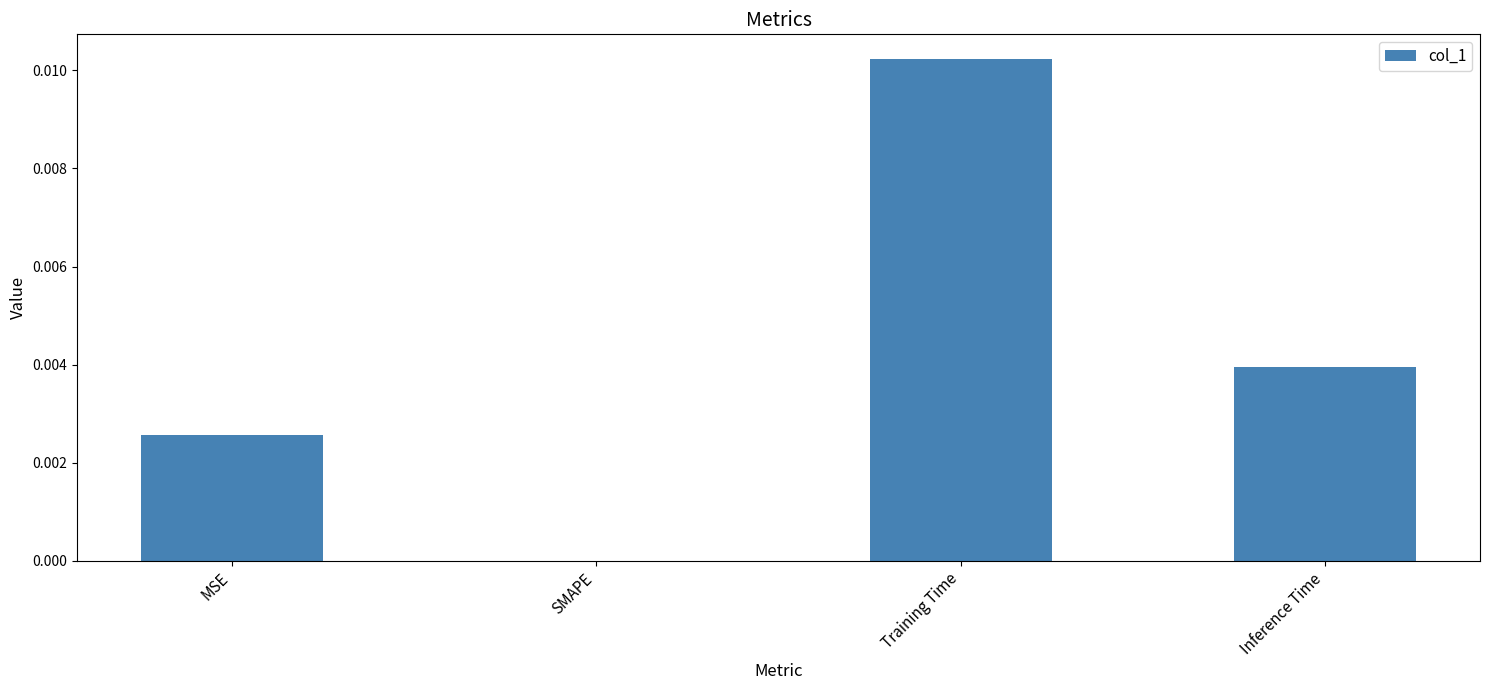

True or false: the data shows 0.0 at Training Time.

True